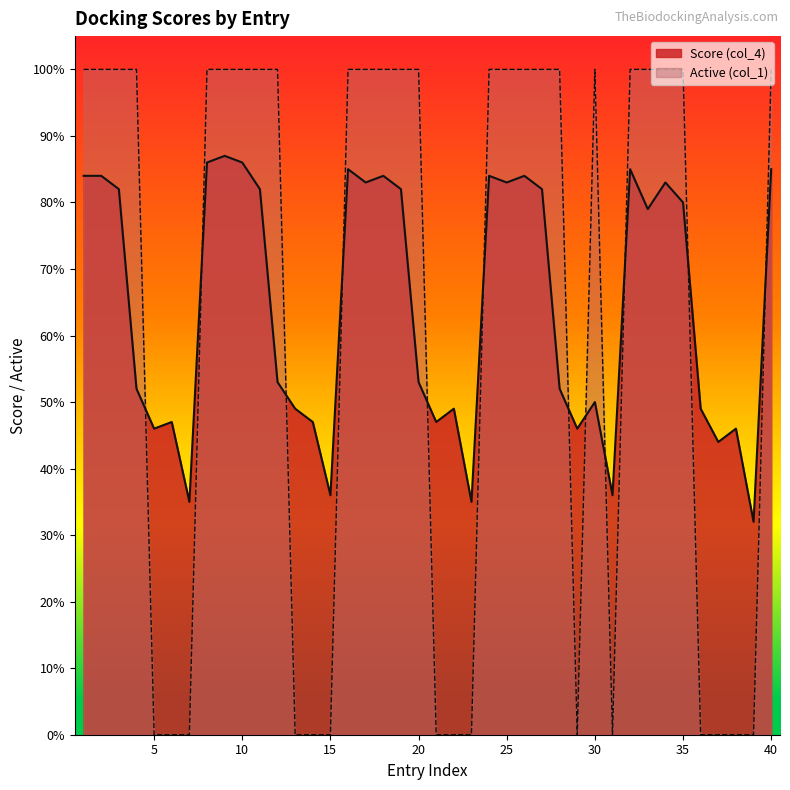

Is it true that Score (col_4) equals 0.4 at 39?

False